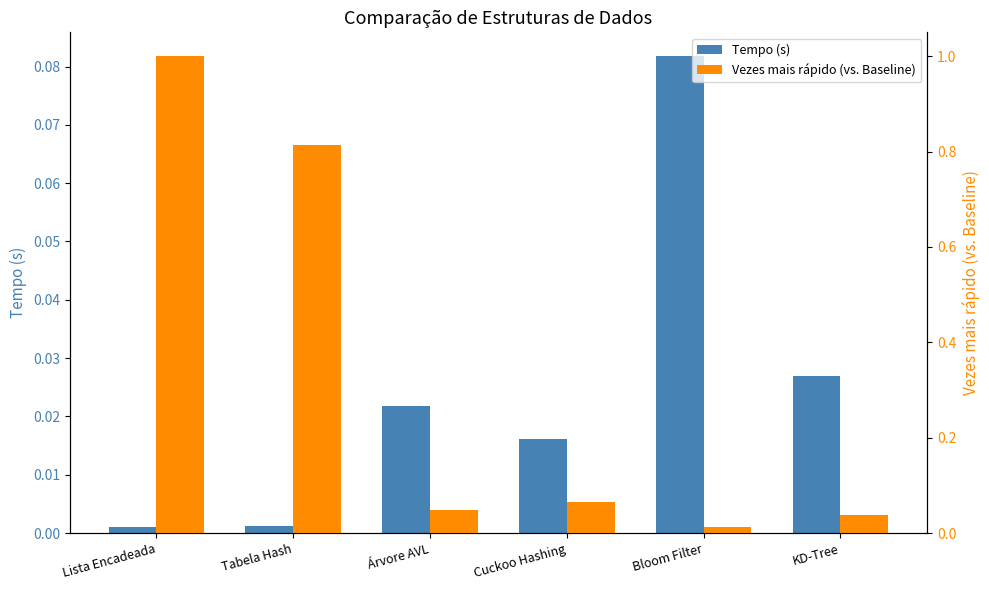

Reading left to right, what are all the values shown in this chart?

Tempo (s): Lista Encadeada=0.0	Tabela Hash=0.0	Árvore AVL=0.0	Cuckoo Hashing=0.0	Bloom Filter=0.1	KD-Tree=0.0
Vezes mais rápido (vs. Baseline): Lista Encadeada=1.0	Tabela Hash=0.8	Árvore AVL=0.0	Cuckoo Hashing=0.1	Bloom Filter=0.0	KD-Tree=0.0